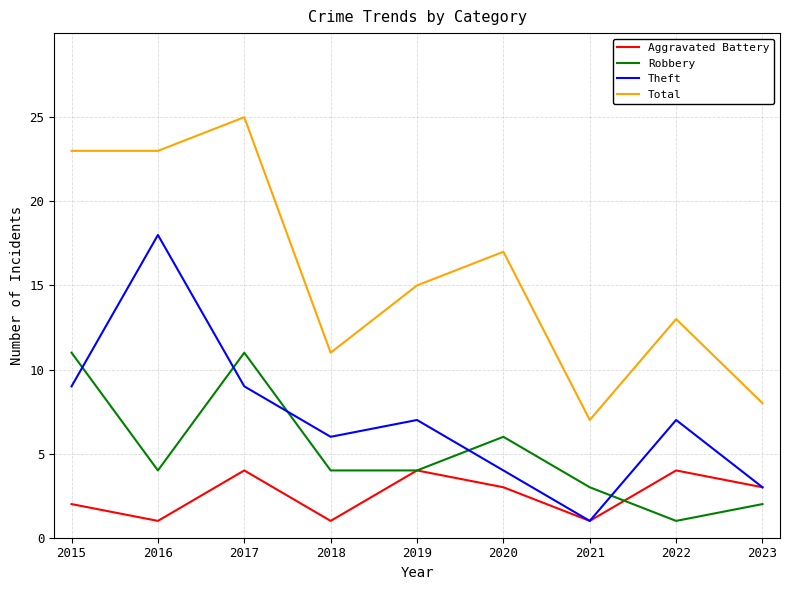

Reading left to right, transcribe all the data shown in this chart.

Aggravated Battery: 2015=2	2016=1	2017=4	2018=1	2019=4	2020=3	2021=1	2022=4	2023=3
Robbery: 2015=11	2016=4	2017=11	2018=4	2019=4	2020=6	2021=3	2022=1	2023=2
Theft: 2015=9	2016=18	2017=9	2018=6	2019=7	2020=4	2021=1	2022=7	2023=3
Total: 2015=23	2016=23	2017=25	2018=11	2019=15	2020=17	2021=7	2022=13	2023=8